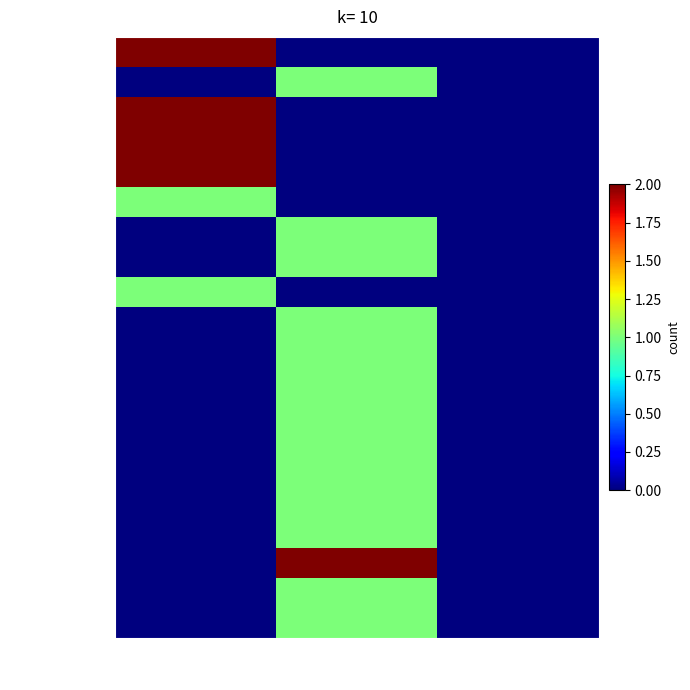

Which series has the largest total across all categories?

abstract